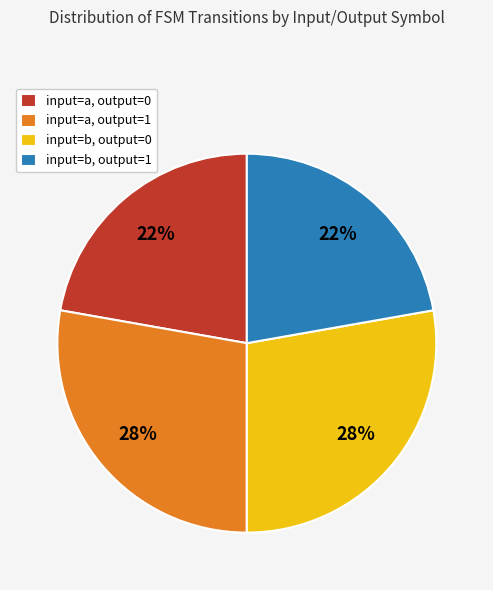

To the nearest percent, what is the difference between the largest and smallest slice percentages?

6%